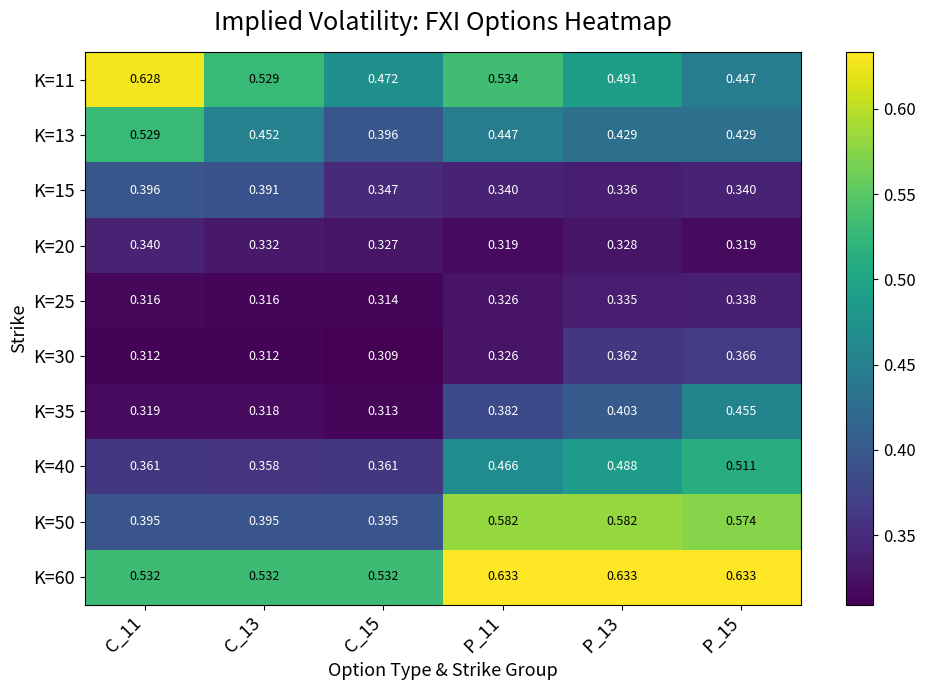

Is the value of K=25 at P_15 greater than the value of K=13 at P_11?

No